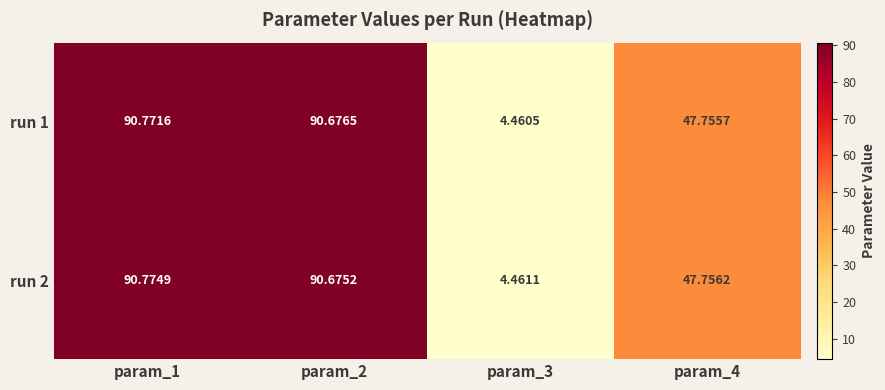

Is the value of run 1 at param_2 greater than the value of run 2 at param_3?

Yes